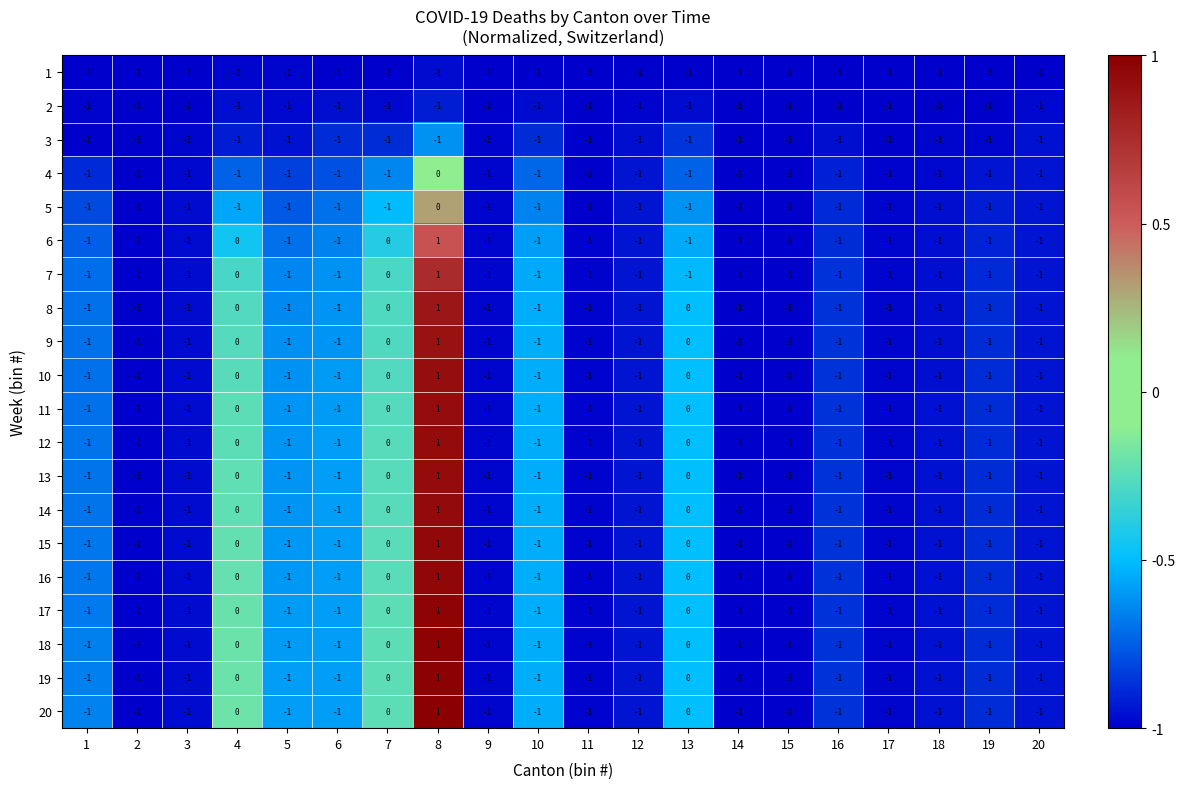

Which category has the highest value in the 10 series?

8